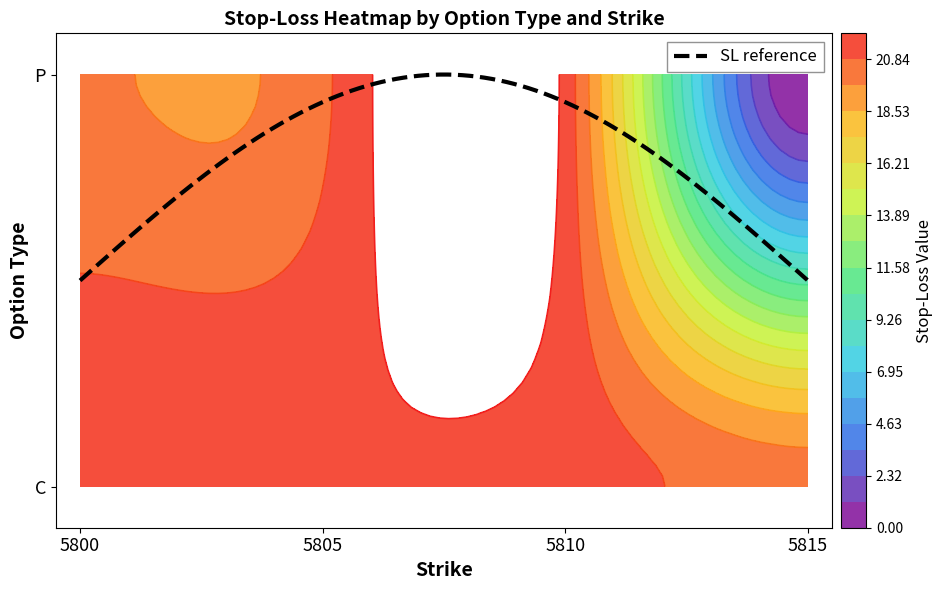

What is the sum of all C values?

85.6